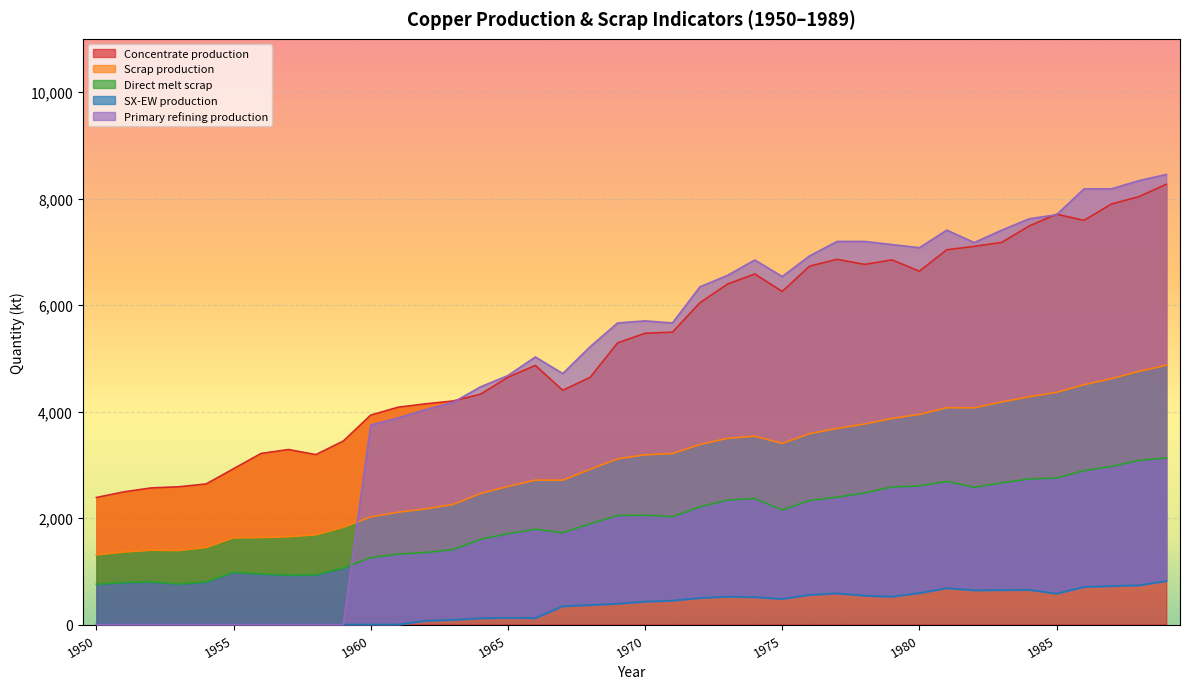

True or false: Concentrate production and SX-EW production intersect in this chart.

False